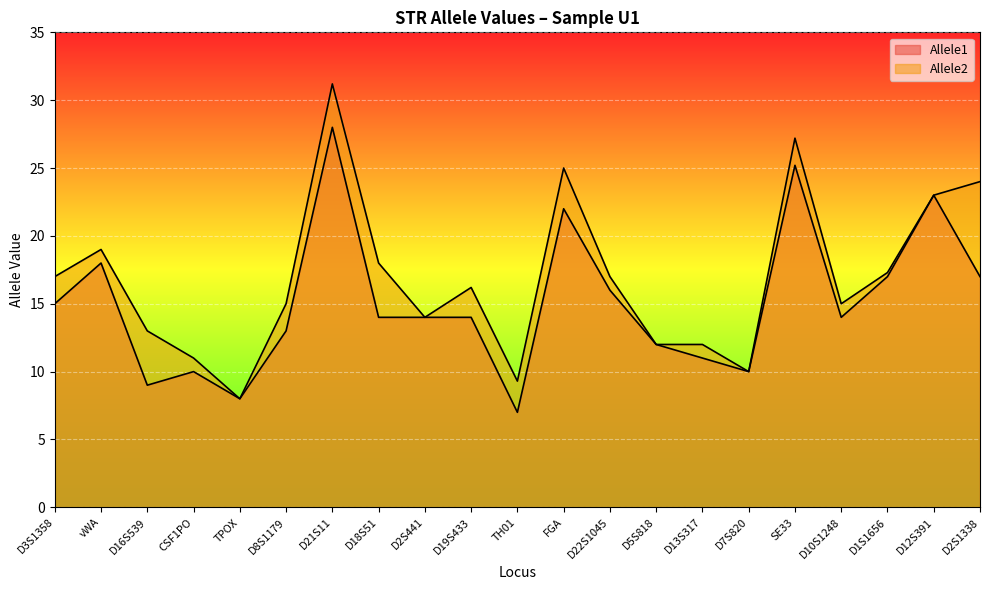

List the series in order of their peak value, highest first.

Allele2, Allele1